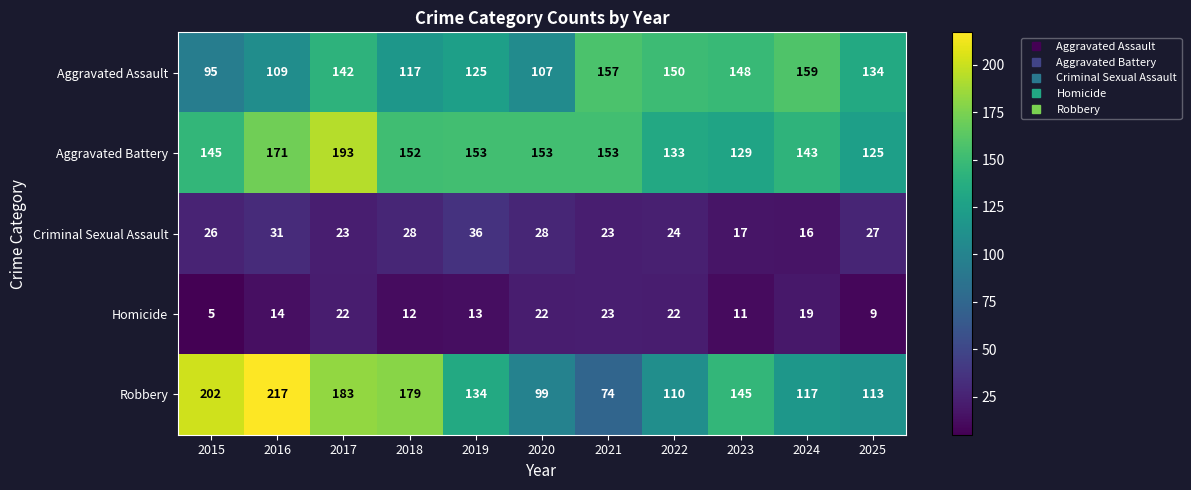

At which category is the sum across all series the highest?

2017